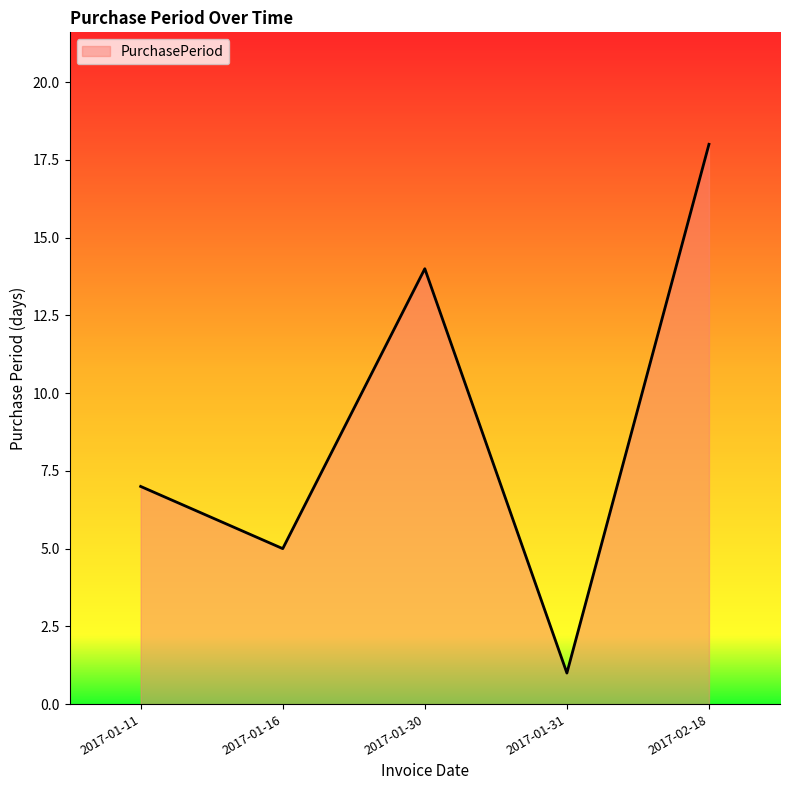

The chart shows a value of 14 at 2017-01-30. True or false?

True